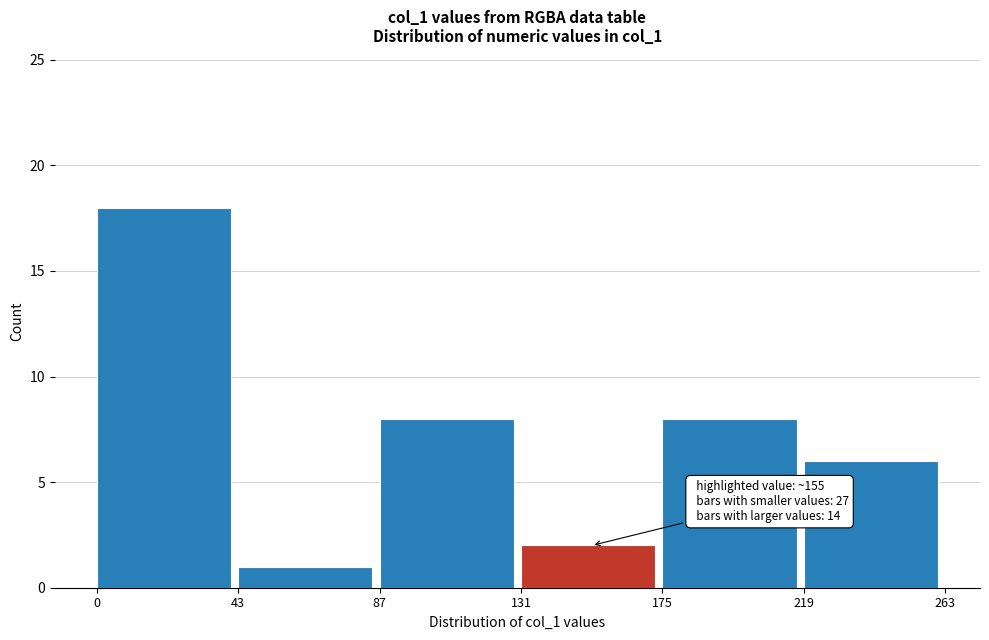

Over which range of the x-axis is the bar tallest?

0 to 43